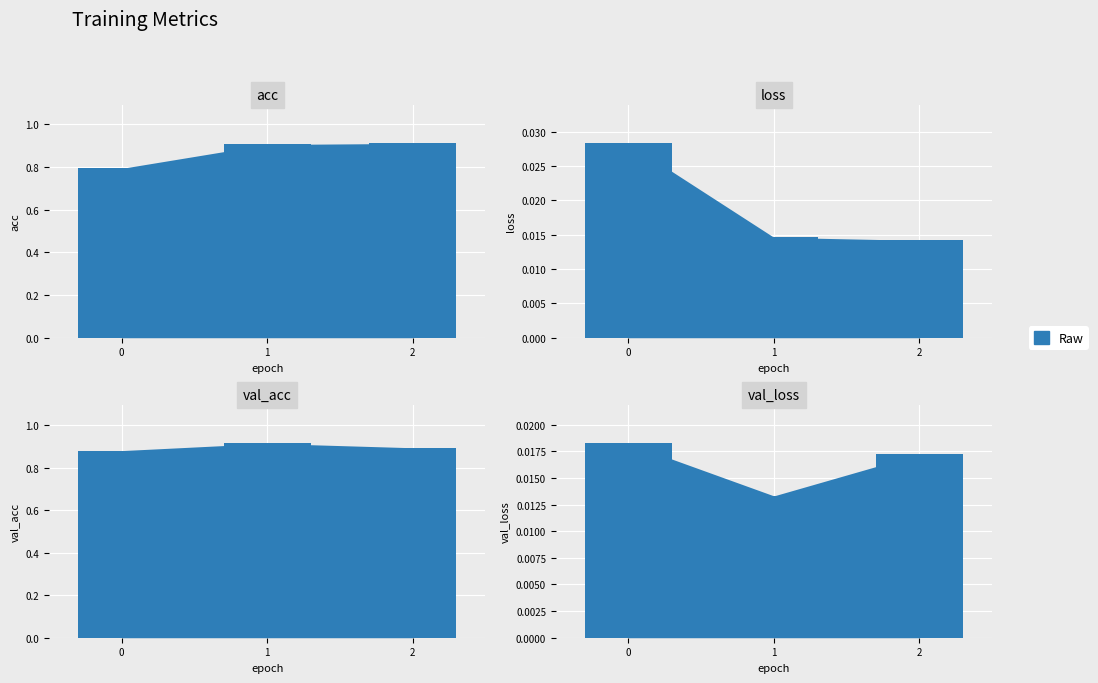

Is it true that the value at 1 is 0.4?

False